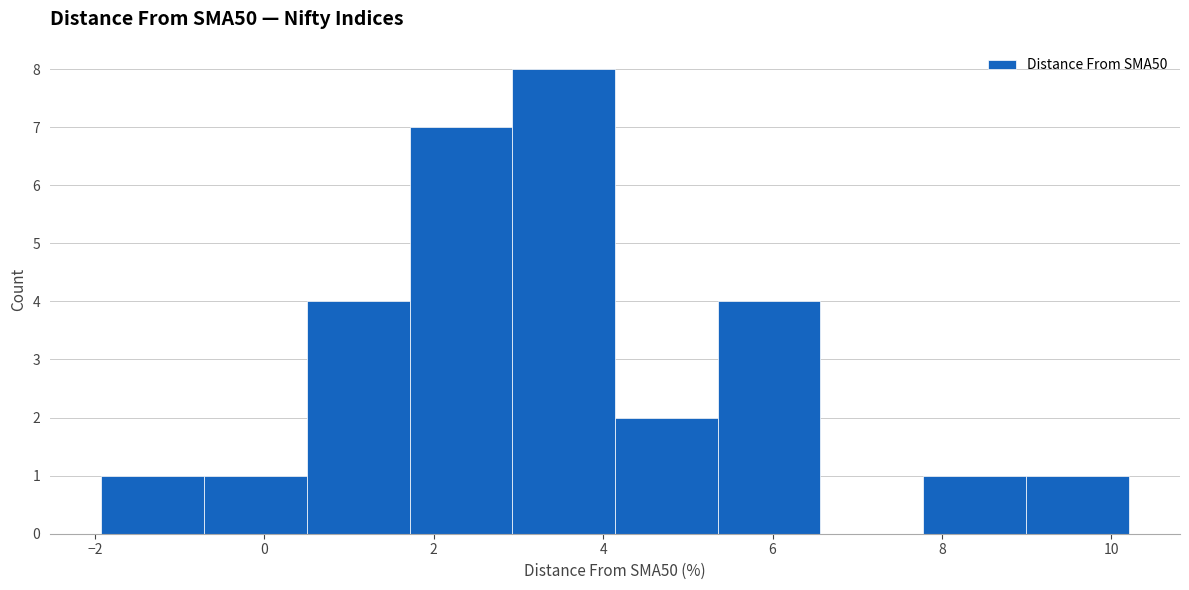

Which range on the x-axis has the tallest bar?

3.0 to 4.2